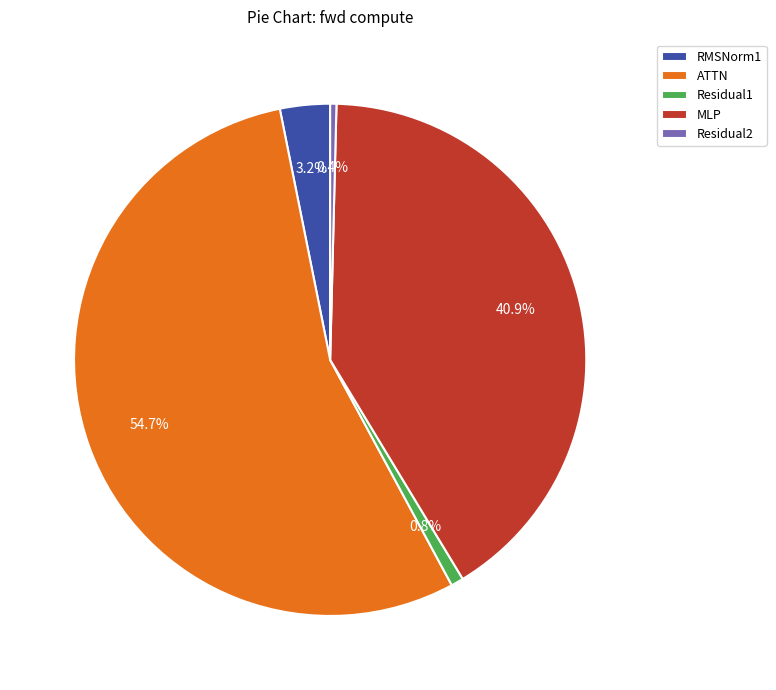

To the nearest percent, what percentage of the pie is Residual1?

1%